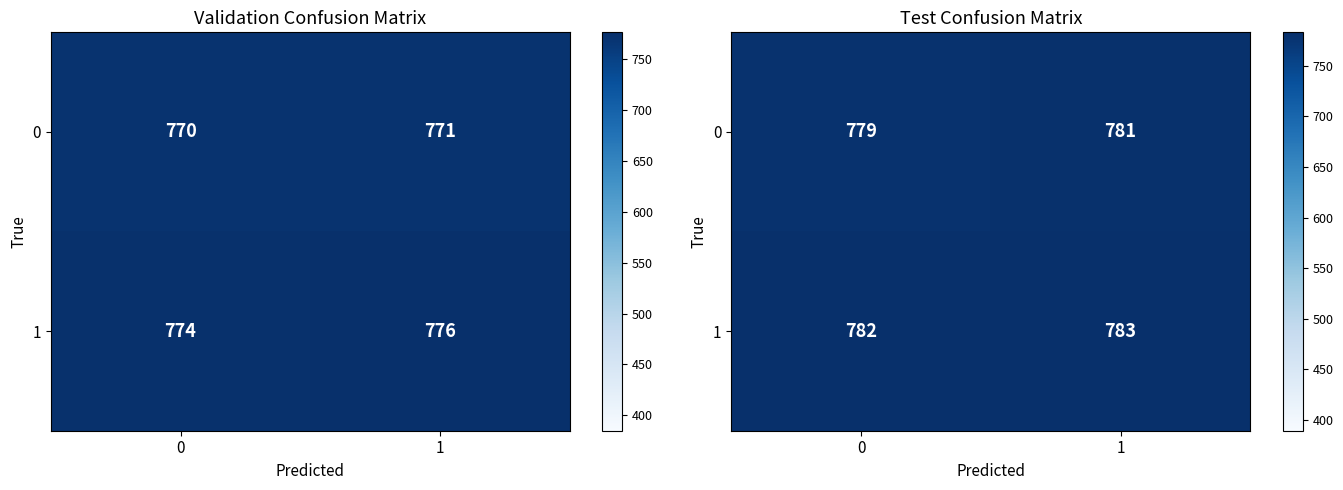

What is the sum of all 1 values?

1565